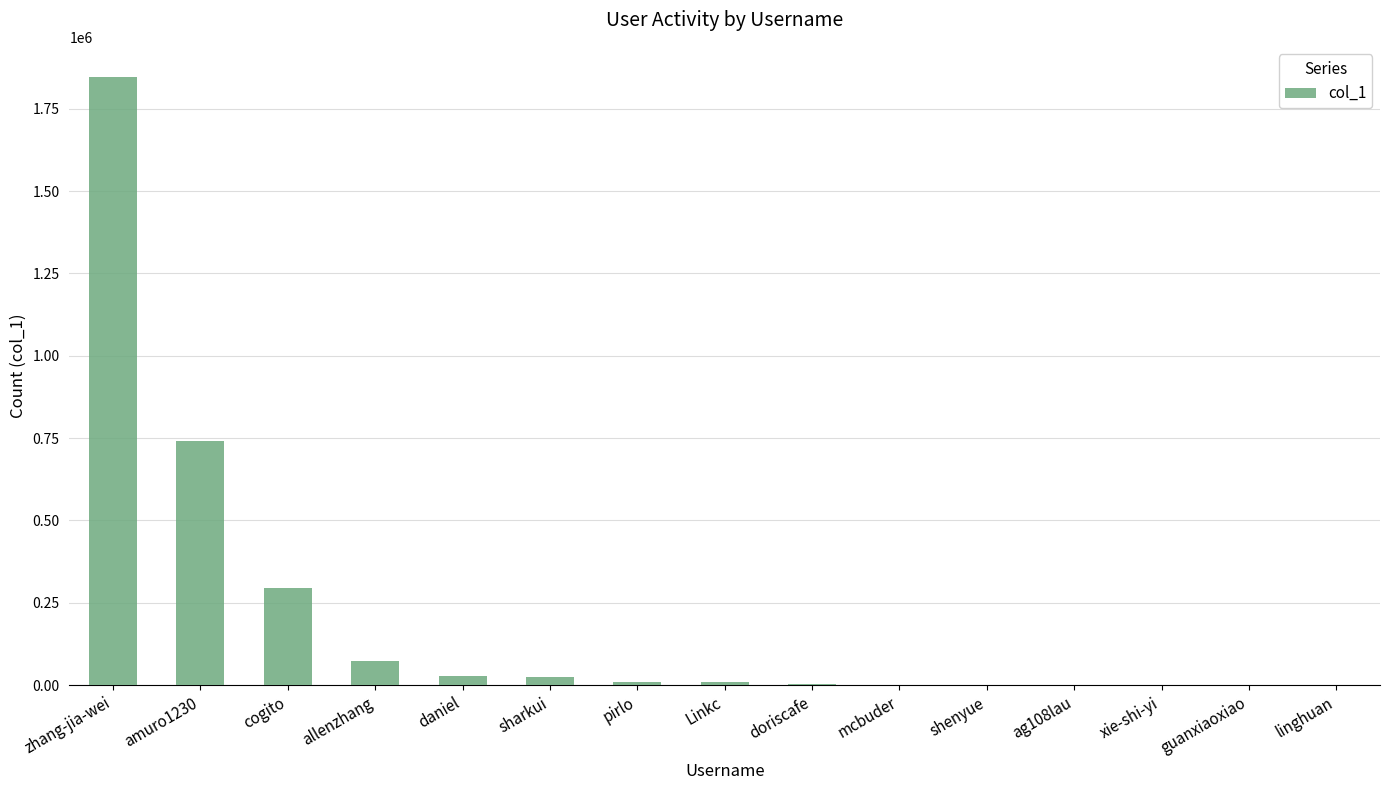

At which label is the value closest to 922881?

amuro1230